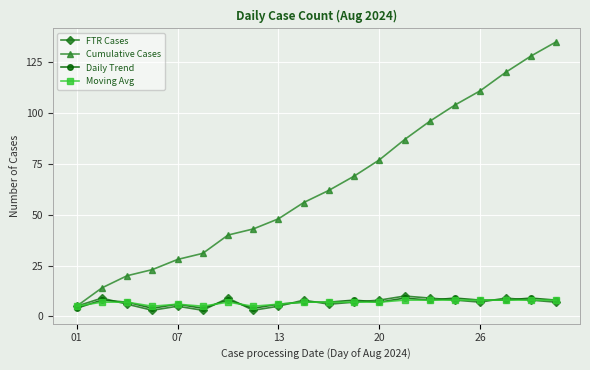

Which series has the widest spread of values?

Cumulative Cases